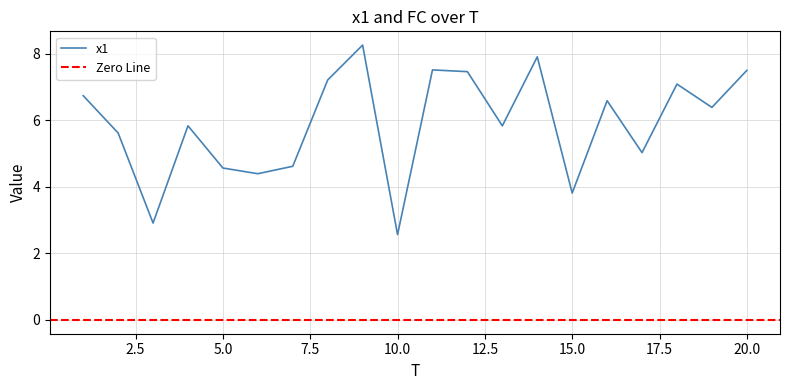

Approximately how many times larger is the value at 20 compared to 4?

1.3